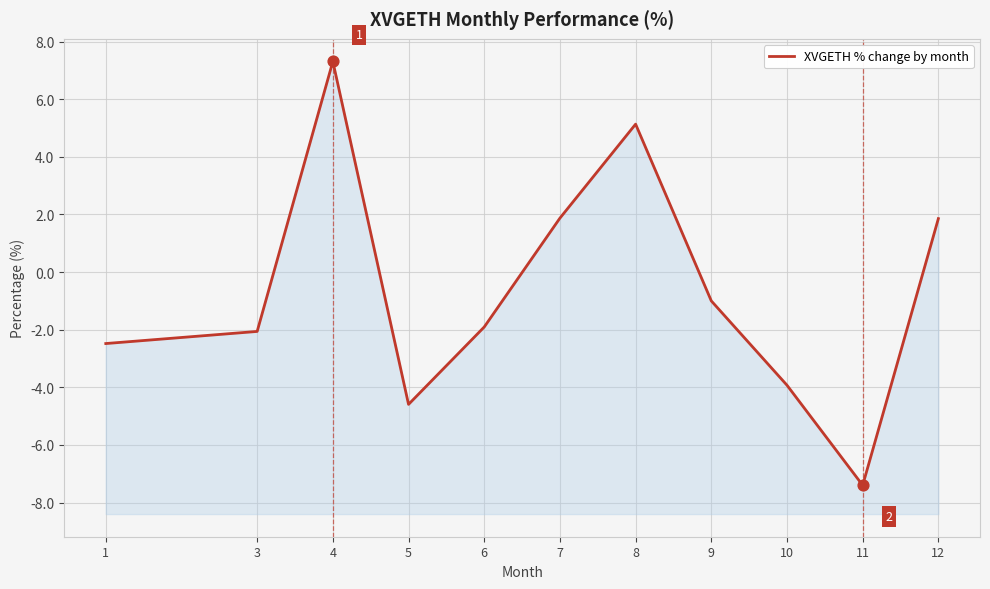

Which has a higher value, 5 or 3?

3